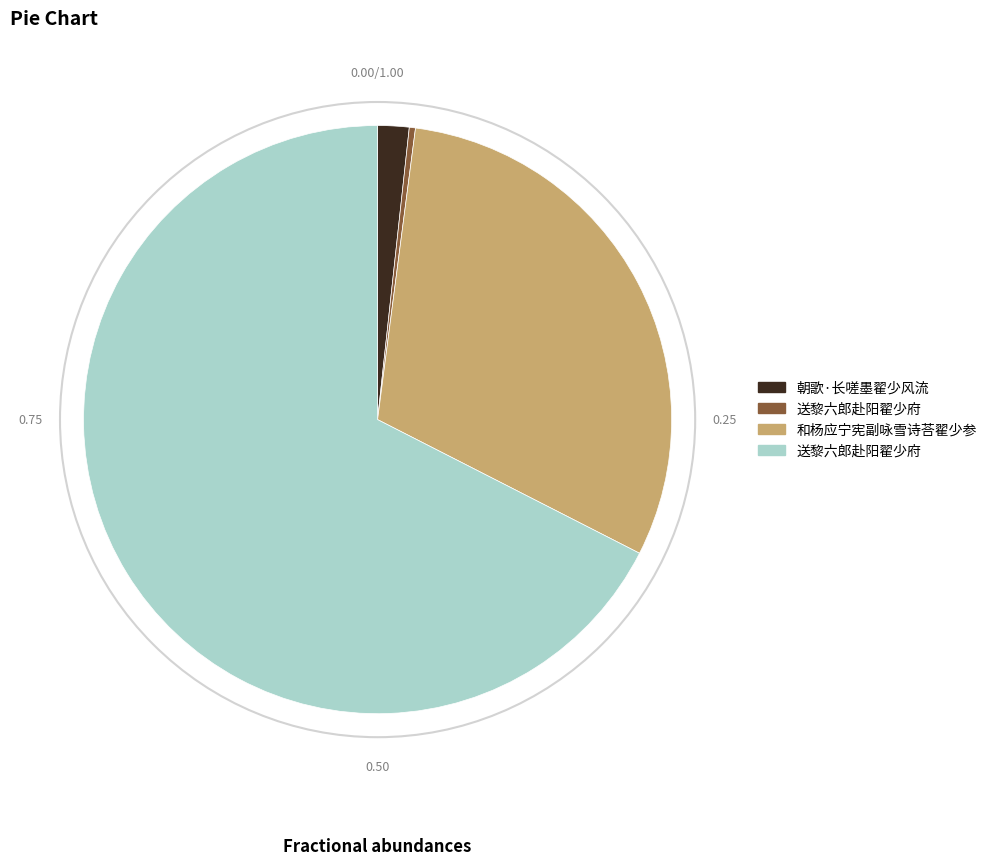

Does any single category account for the majority?

Yes